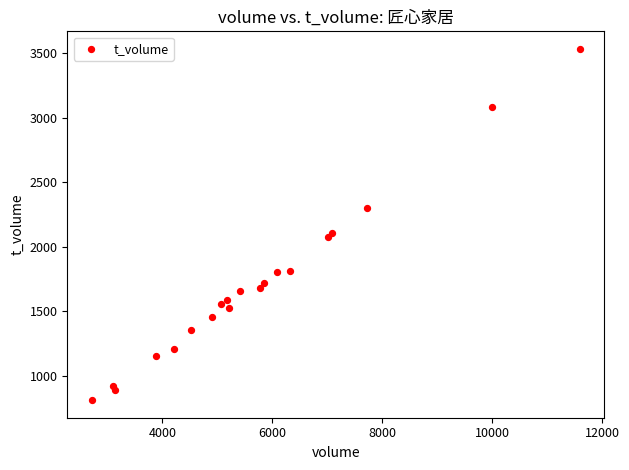

What Y value in the scatter plot is closest to 2173?

2111